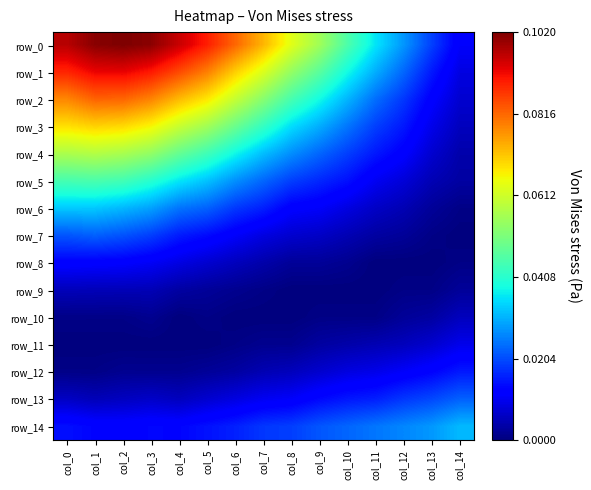

Which series changed the most between col_2 and col_12?

row_0